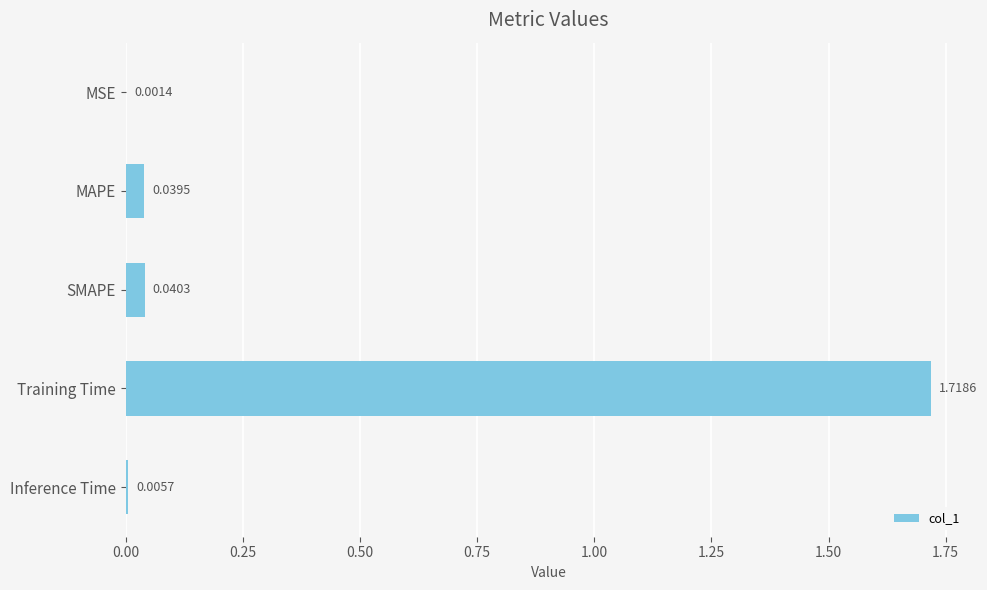

What is the change in value from SMAPE to Training Time?

+1.7